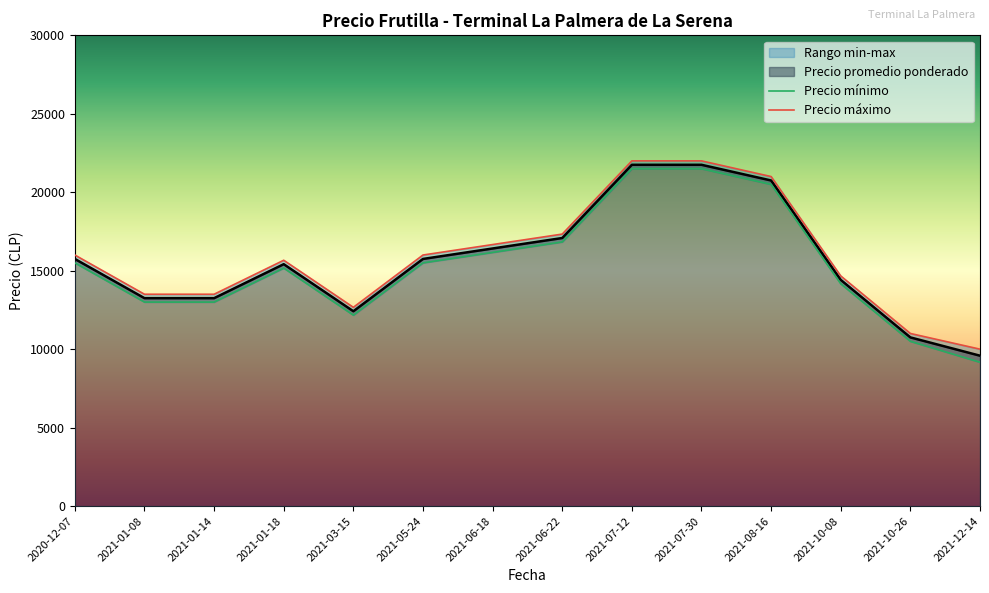

Which category has the lowest value in the Precio promedio ponderado series?

2021-12-14